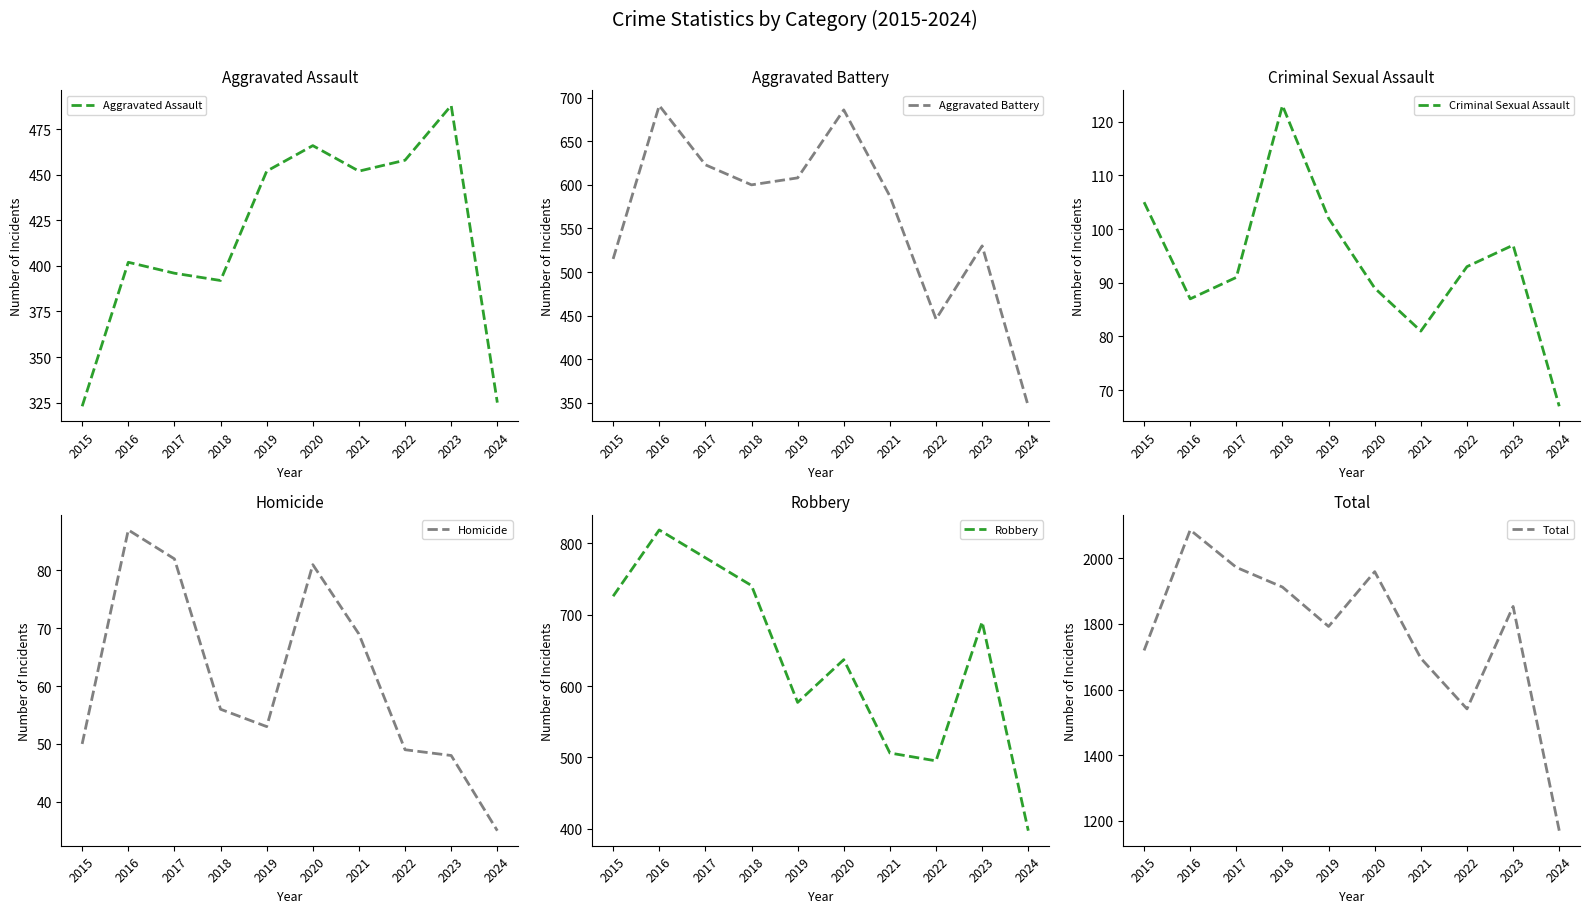

Which category has the highest value across all series?

2016